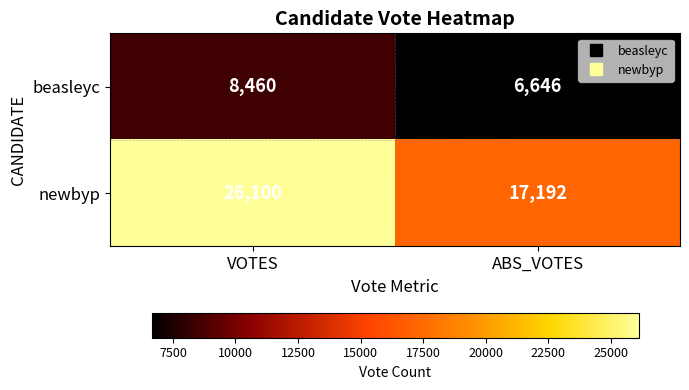

What is the average value of the newbyp series?

21646